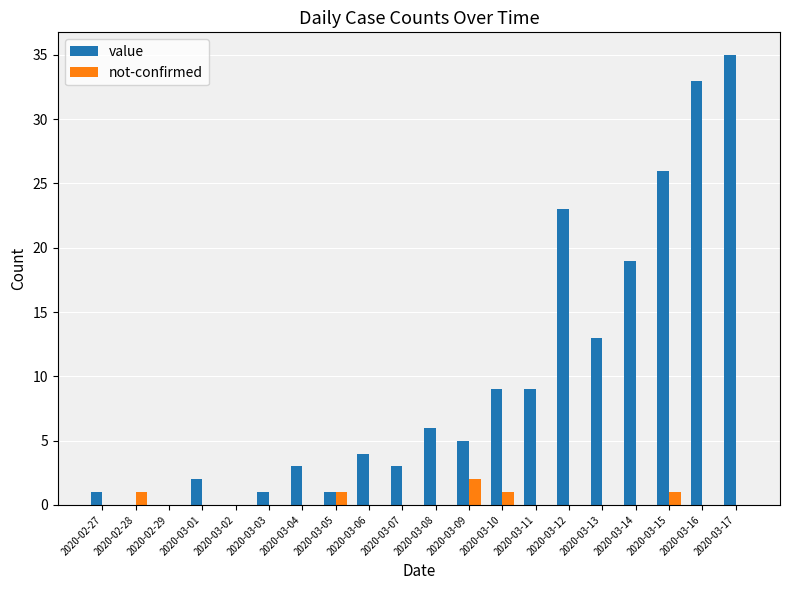

Reading left to right, what are all the values shown in this chart?

value: 1	0	0	2	0	1	3	1	4	3	6	5	9	9	23	13	19	26	33	35
not-confirmed: 0	1	0	0	0	0	0	1	0	0	0	2	1	0	0	0	0	1	0	0